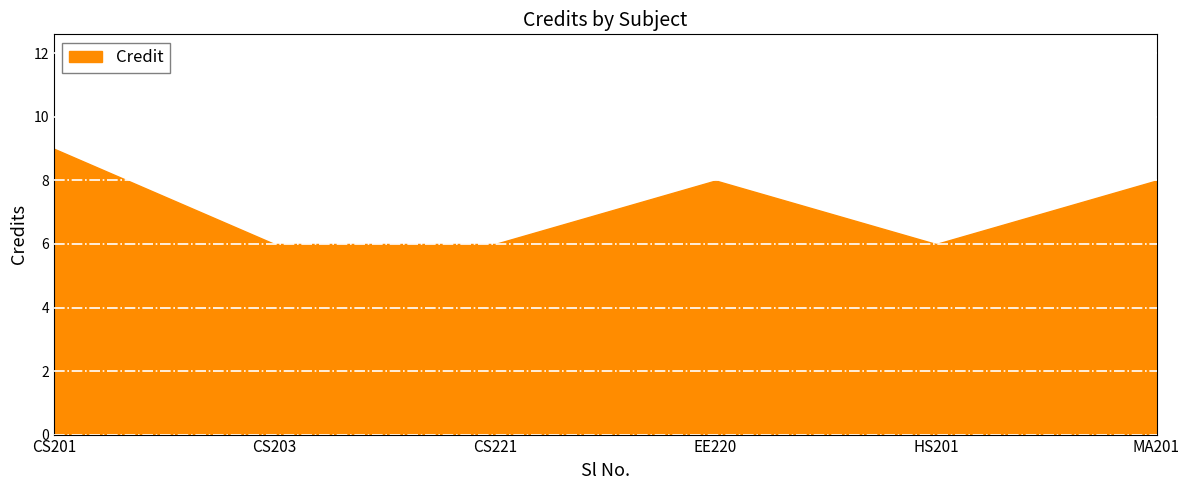

Which has a higher value, CS221 or MA201?

MA201